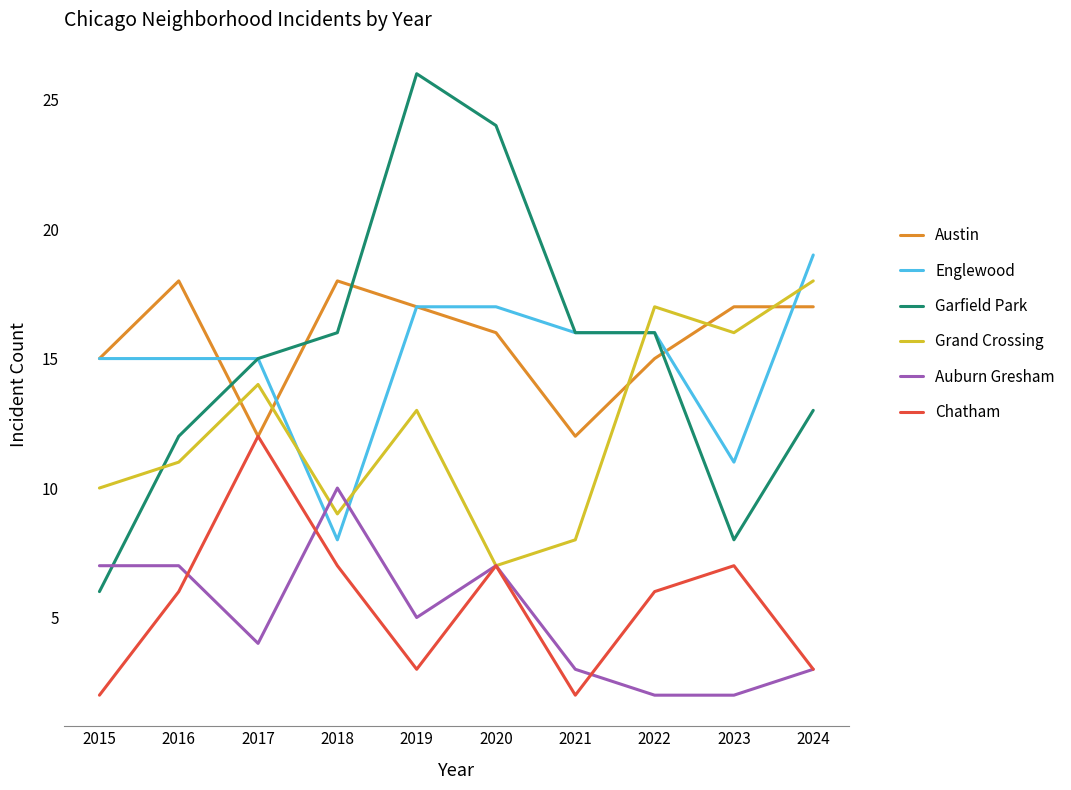

How many lines are shown in the chart?

6